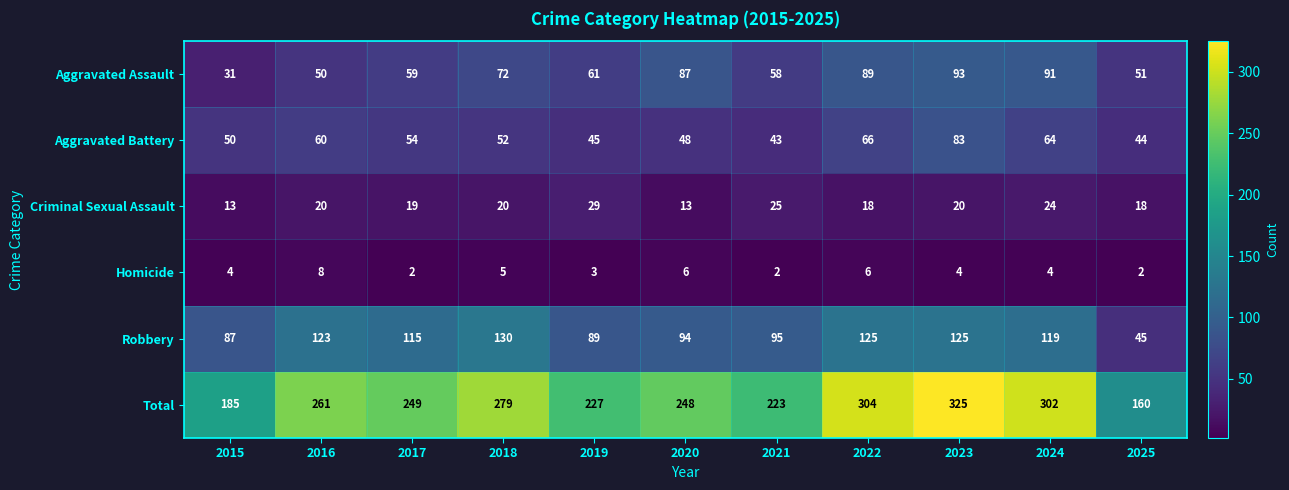

List the series in order of their peak value, lowest first.

Homicide, Criminal Sexual Assault, Aggravated Battery, Aggravated Assault, Robbery, Total